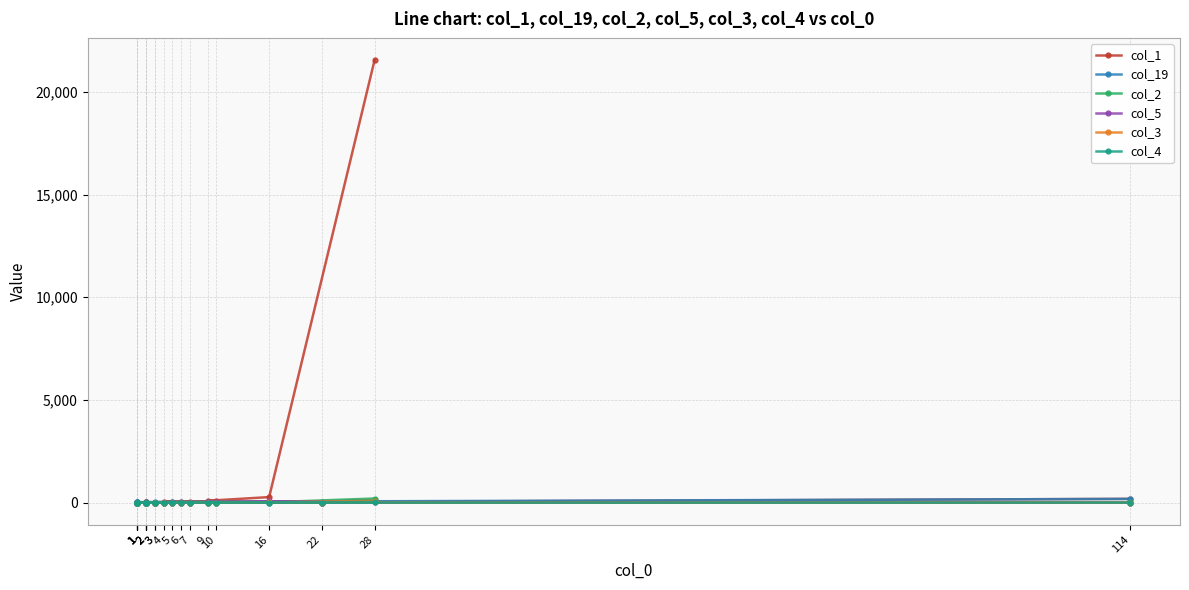

True or false: col_5 and col_1 cross at least once.

False